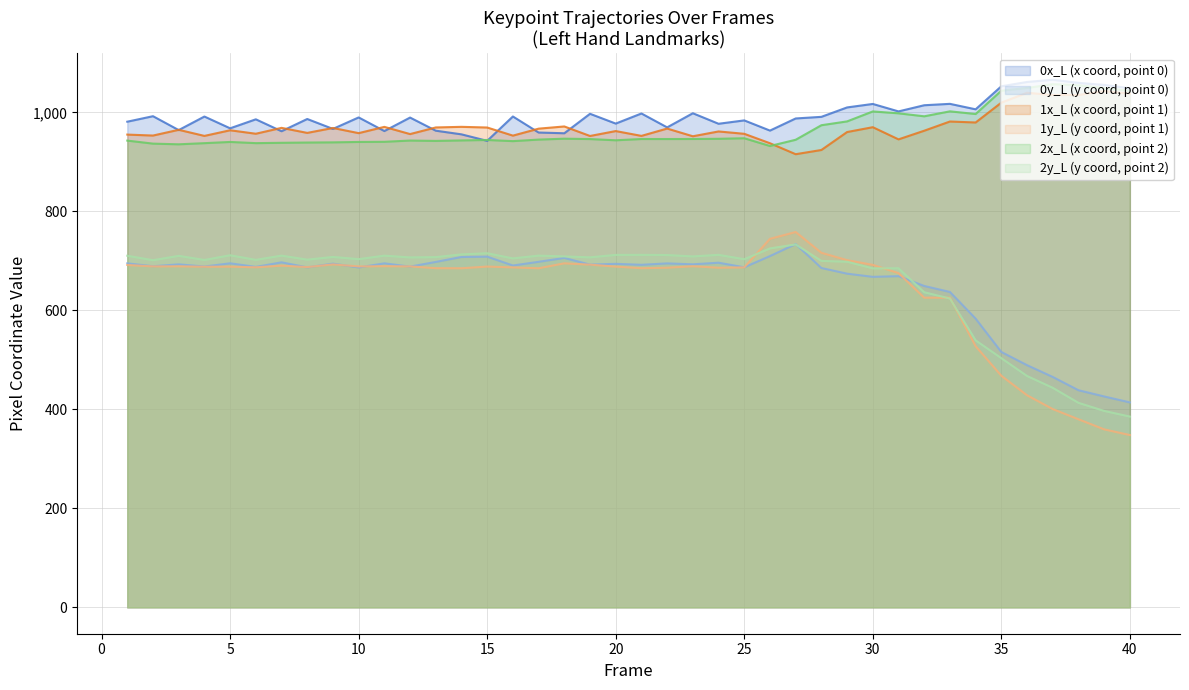

What is the difference between the second highest and second lowest values in the 2x_L series?

119.3